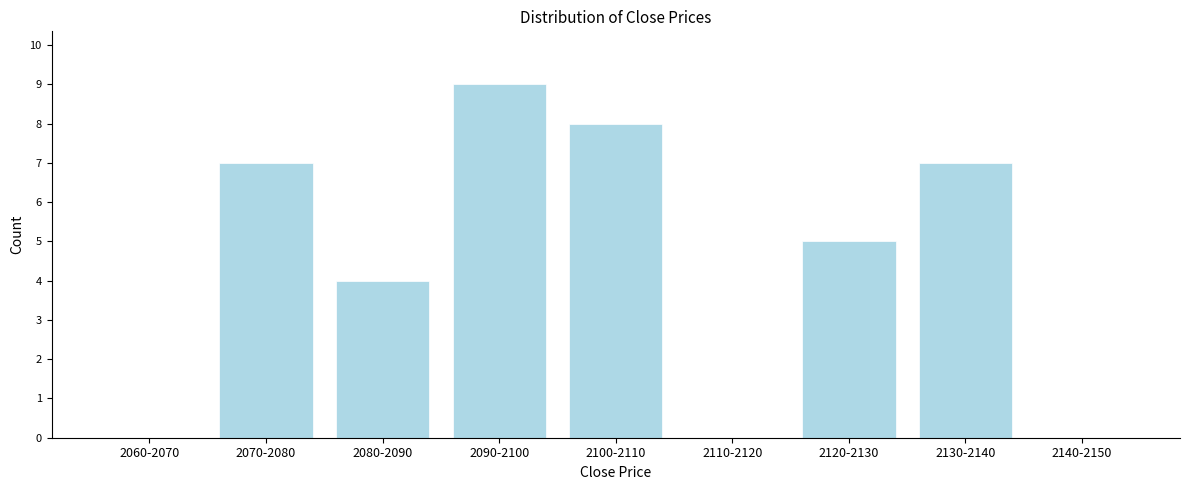

Reading left to right, list all the values displayed in this chart.

2060-2070=0	2070-2080=7	2080-2090=4	2090-2100=9	2100-2110=8	2110-2120=0	2120-2130=5	2130-2140=7	2140-2150=0